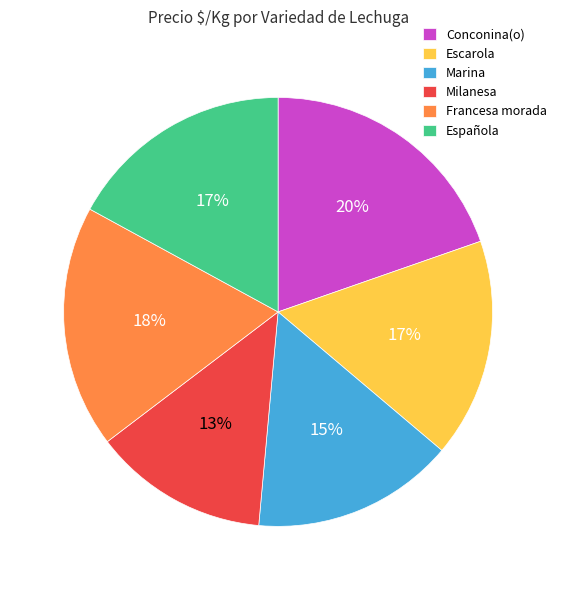

Which slice is the largest?

Conconina(o)